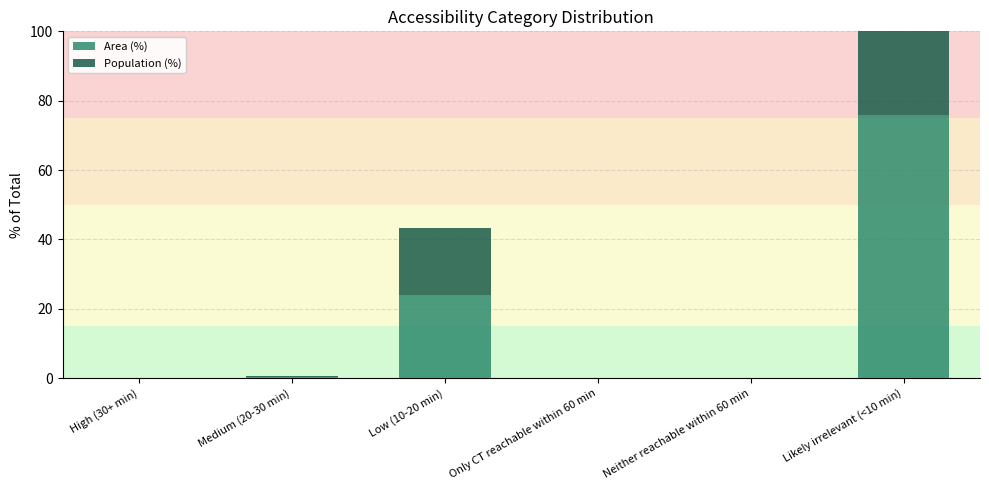

Reading left to right, extract all data points from this chart.

Area (%): 0.0	0.2	24.0	0.0	0.0	75.8
Population (%): 0.0	0.4	19.3	0.0	0.0	80.3